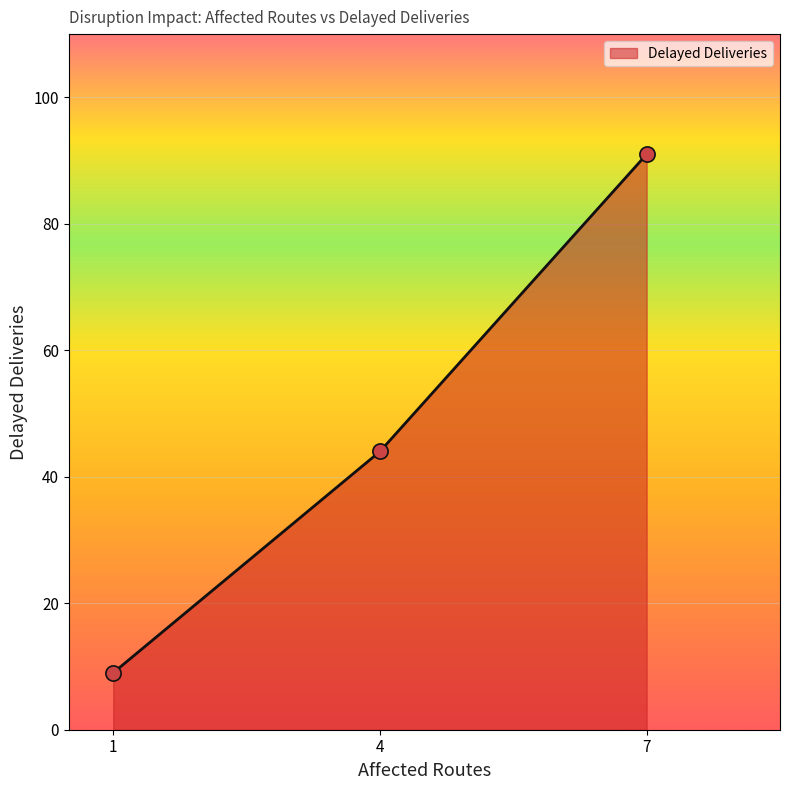

Which has a higher value, 7 or 1?

7